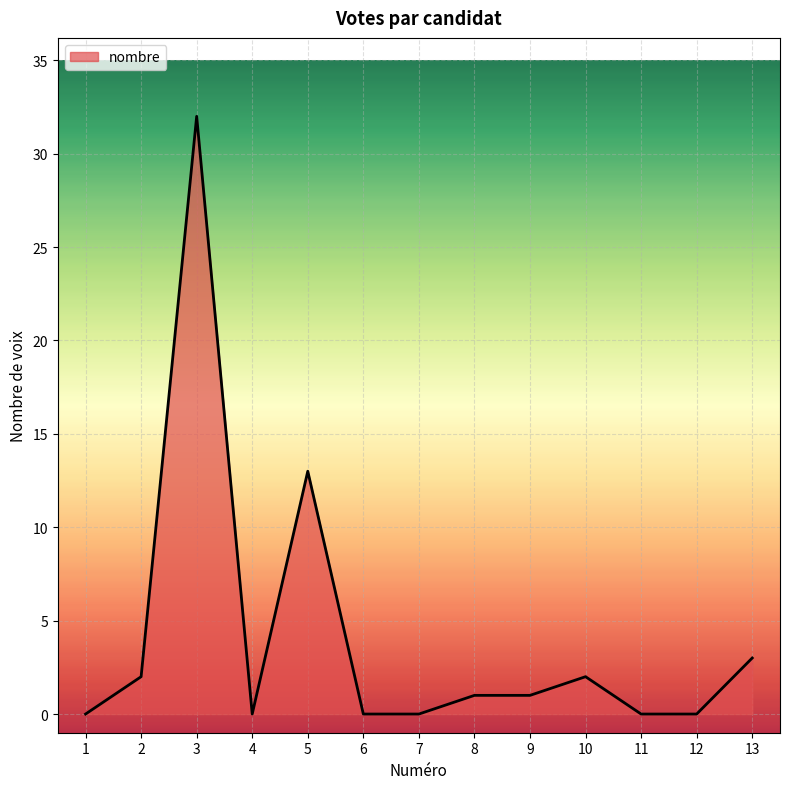

The value at 11 is 13. True or false?

False